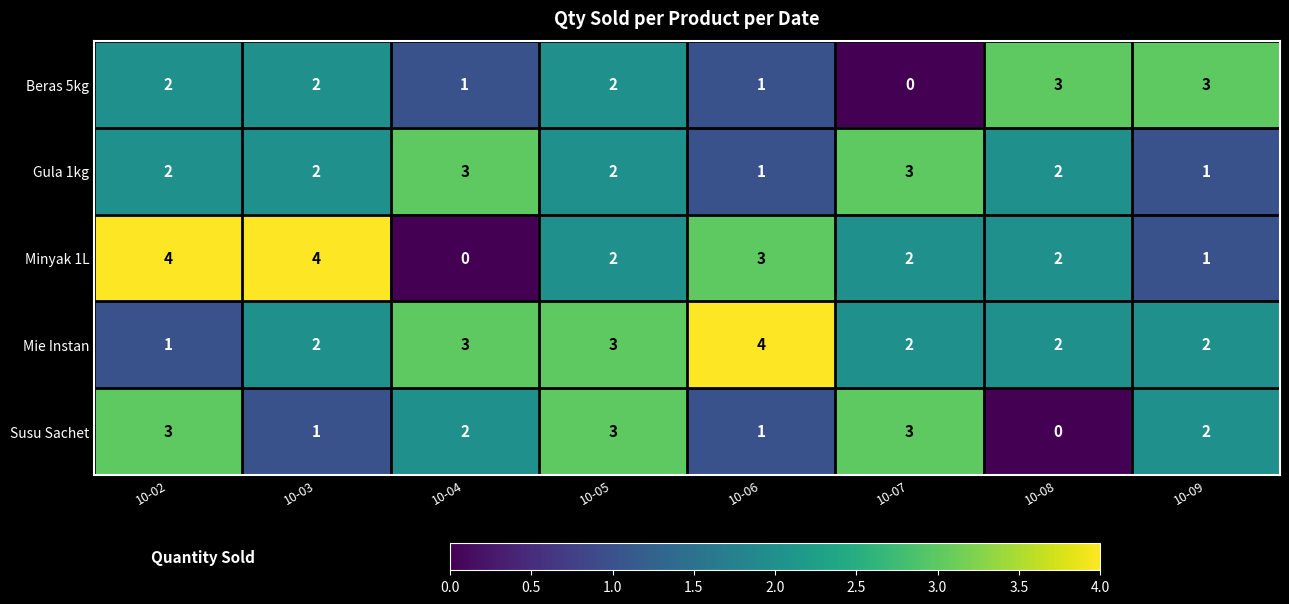

The value of Susu Sachet at 10-05 is 4. True or false?

False